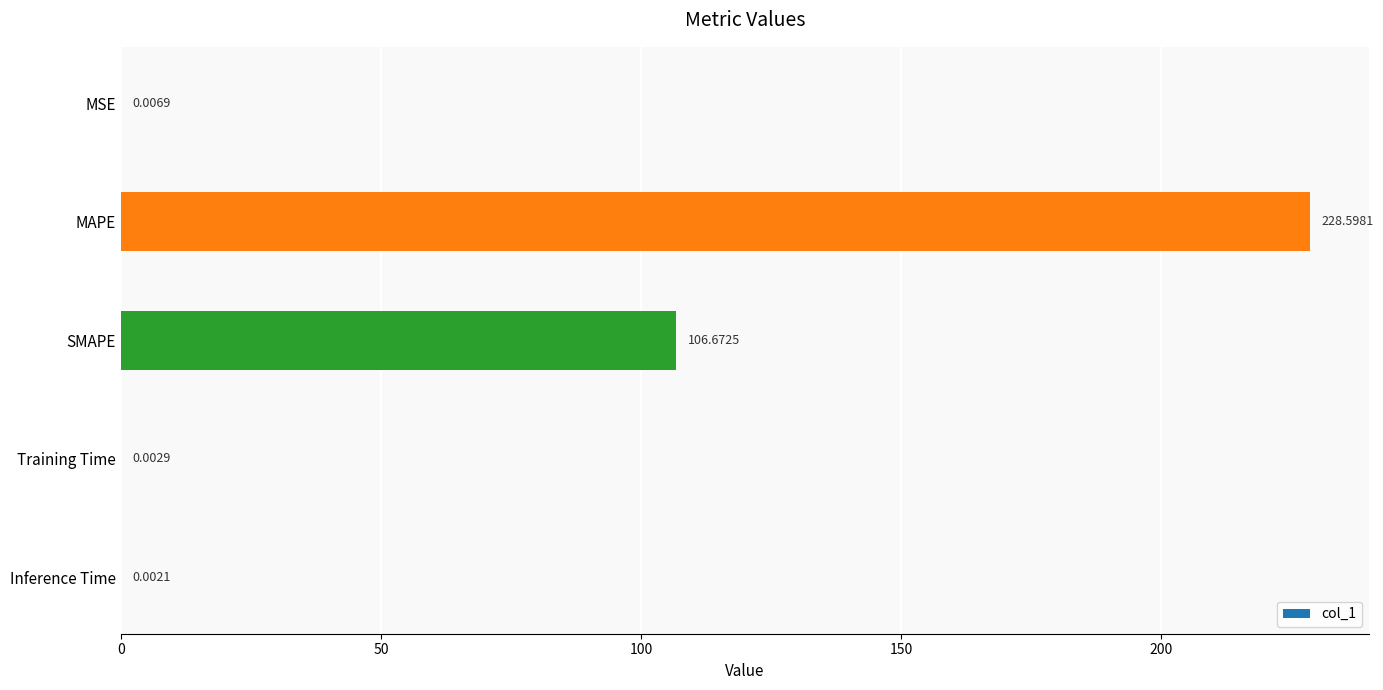

What is the change in value from SMAPE to Inference Time?

-106.7